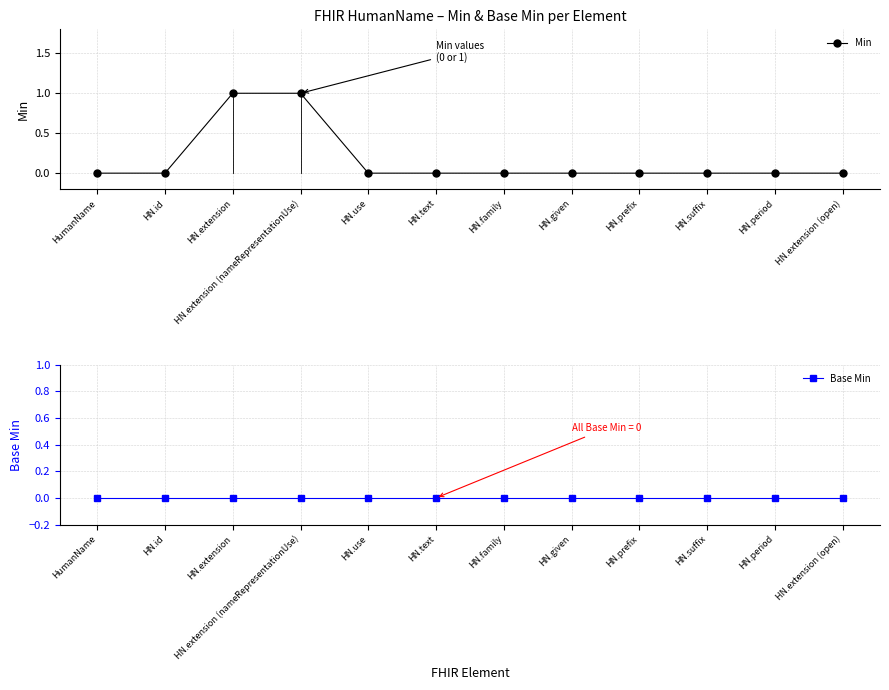

True or false: Min and Base Min cross at least once.

False